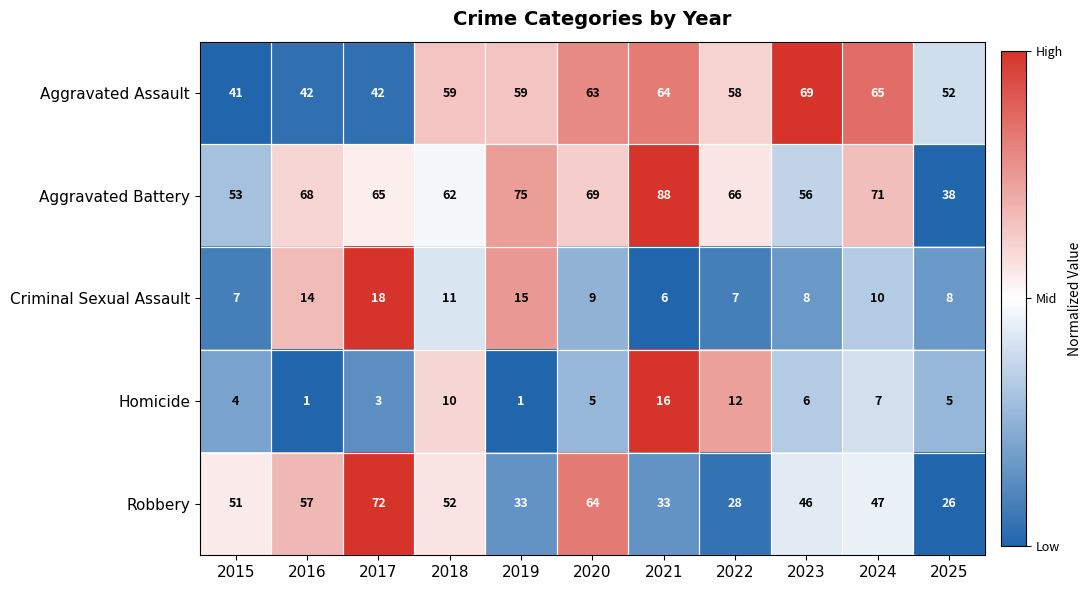

At which label does Aggravated Assault reach its minimum?

2015